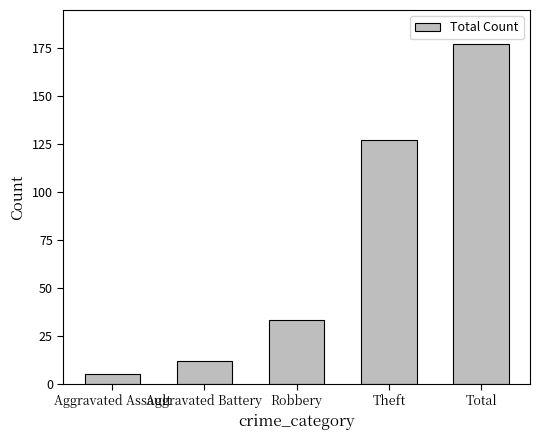

Reading right to left, what are all the values shown in this chart?

177	127	33	12	5